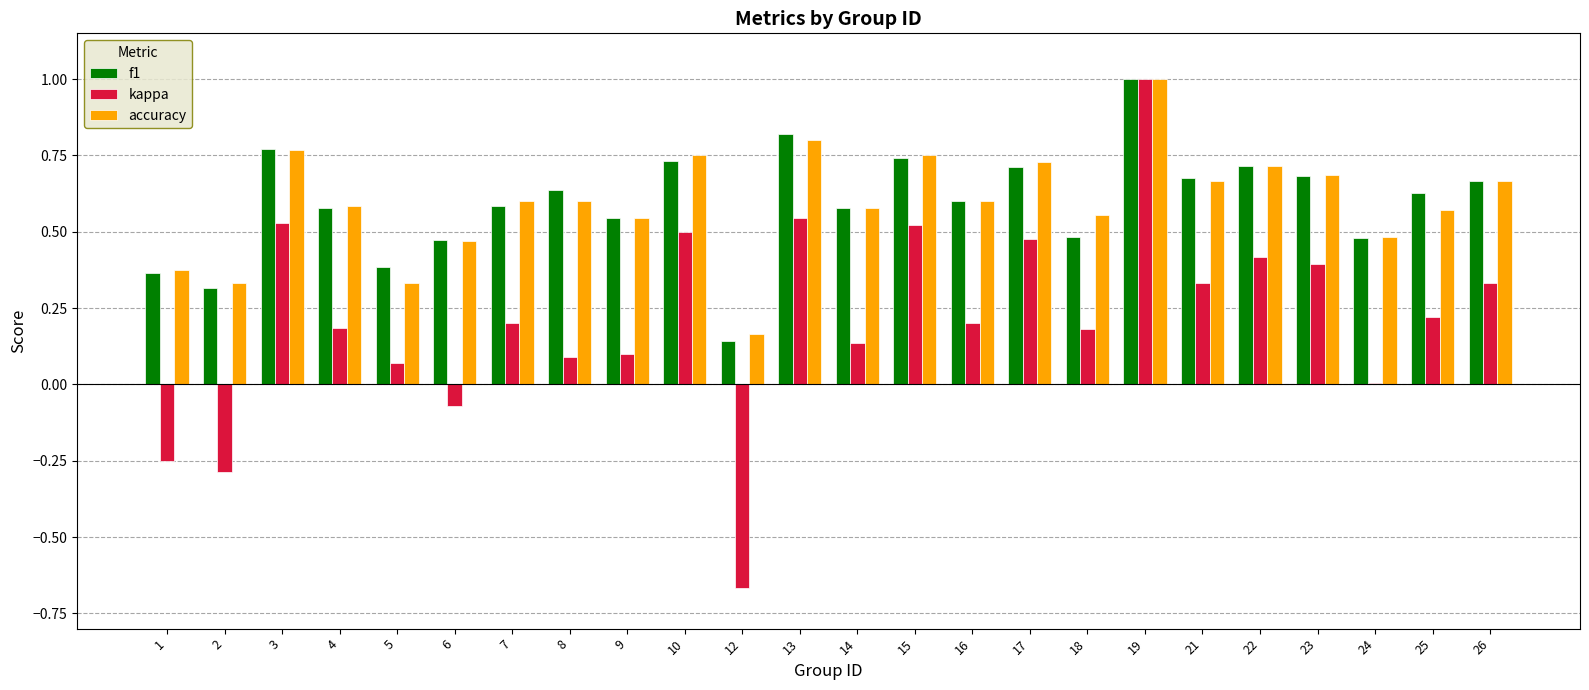

At which label does kappa reach its peak?

19